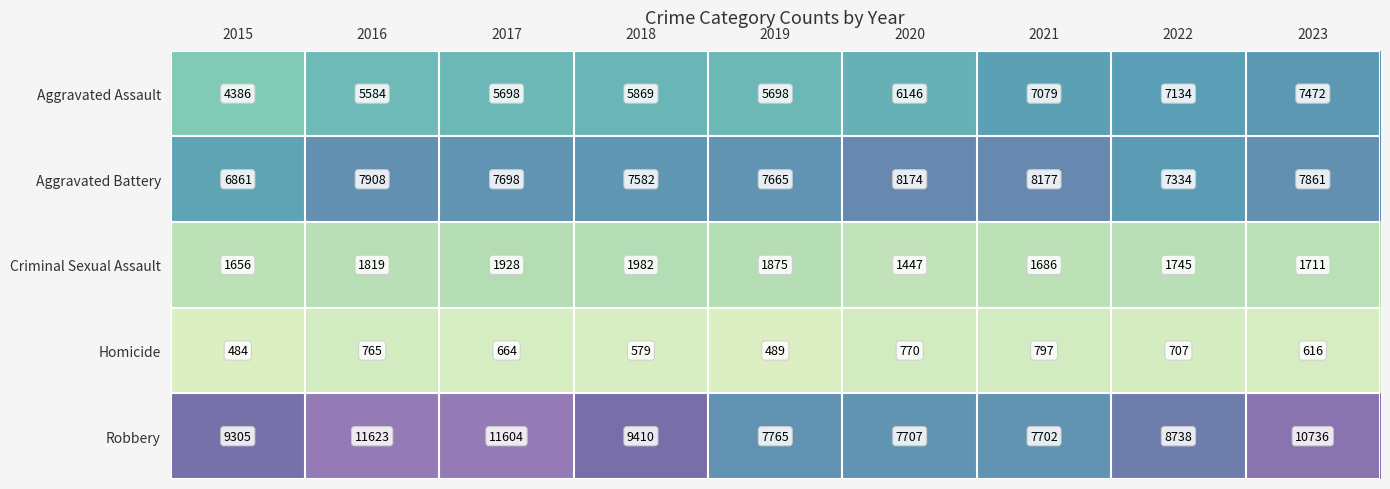

At which label is Aggravated Battery closest to 7519?

2018